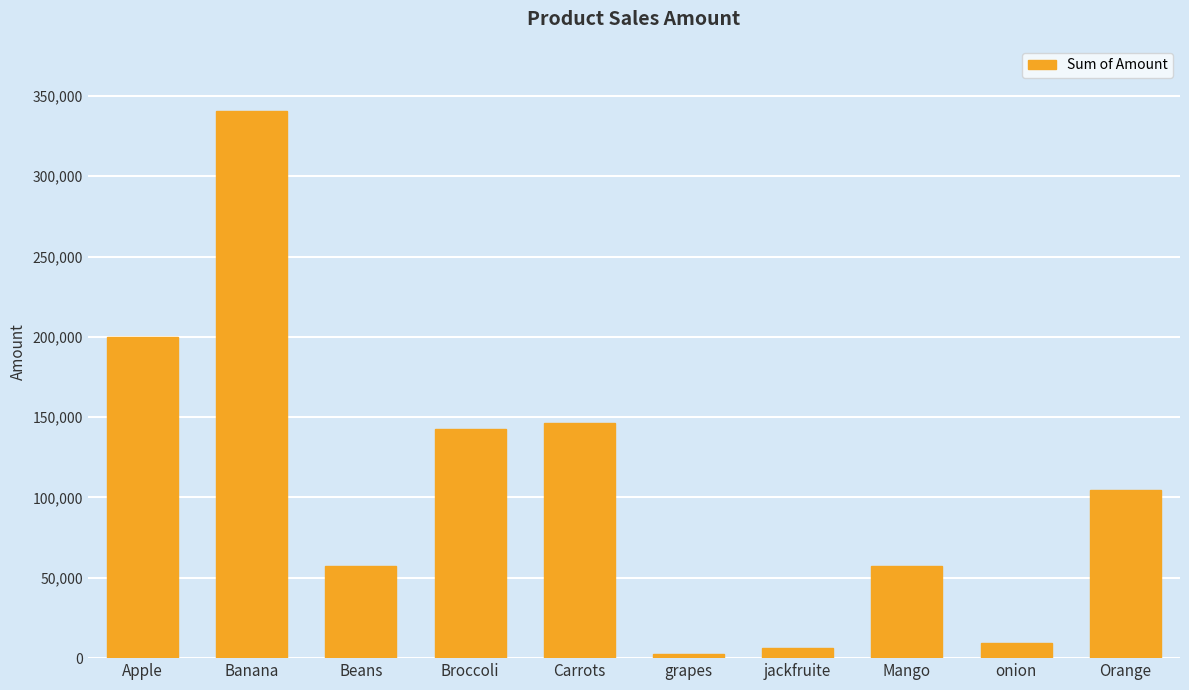

What is the value of the 1st bar from the left?

200009